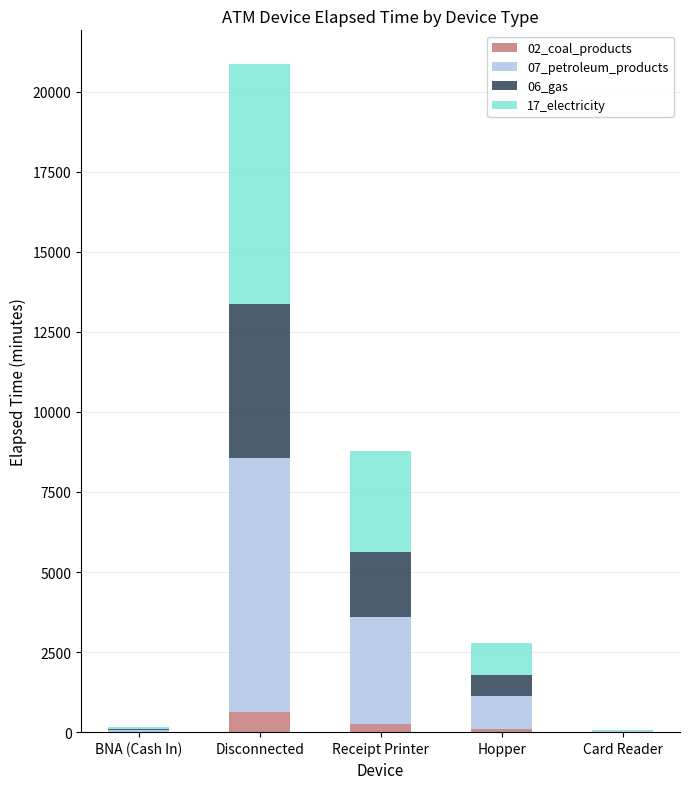

What is the sum of all 02_coal_products values?

980.0